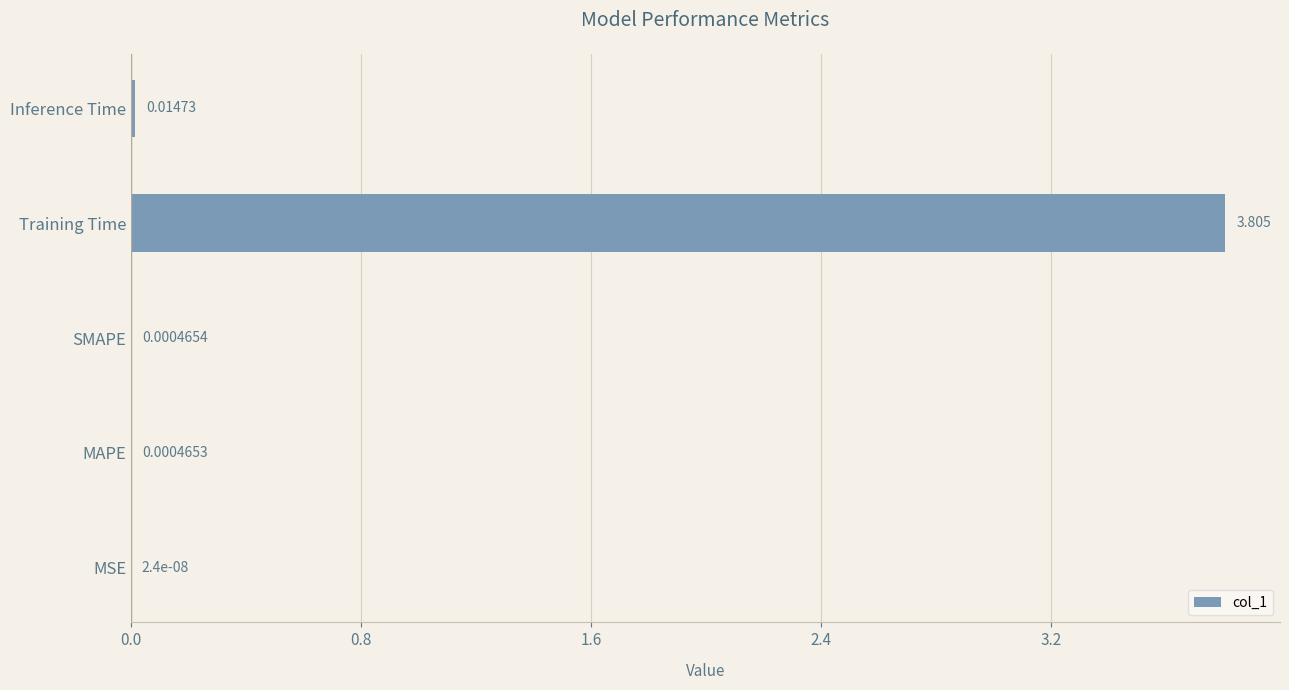

Where is the data nearest to the value 1?

Inference Time